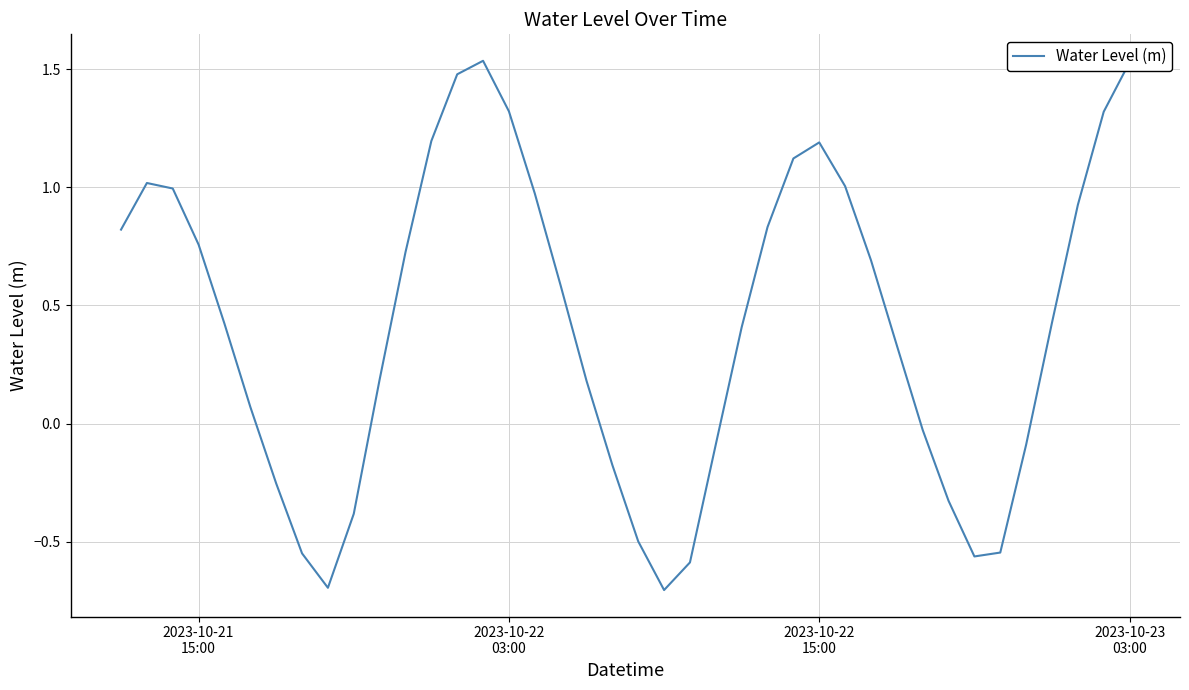

What is the difference between the maximum and minimum values?

2.2